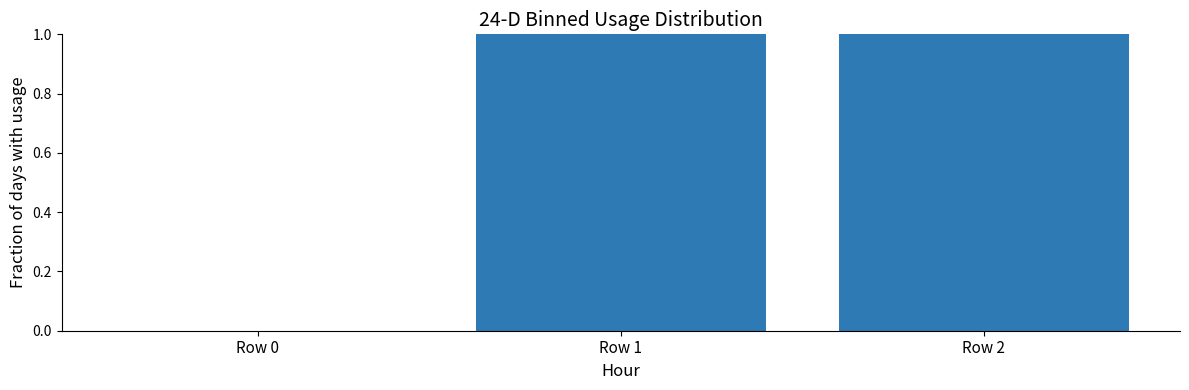

The value at Row 0 is 0. True or false?

True